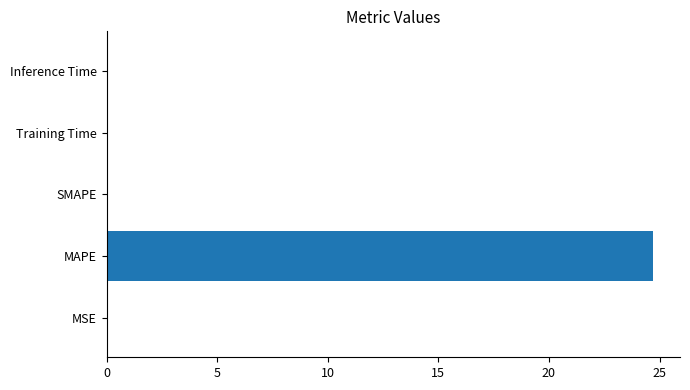

What is the maximum value shown in the chart?

24.7